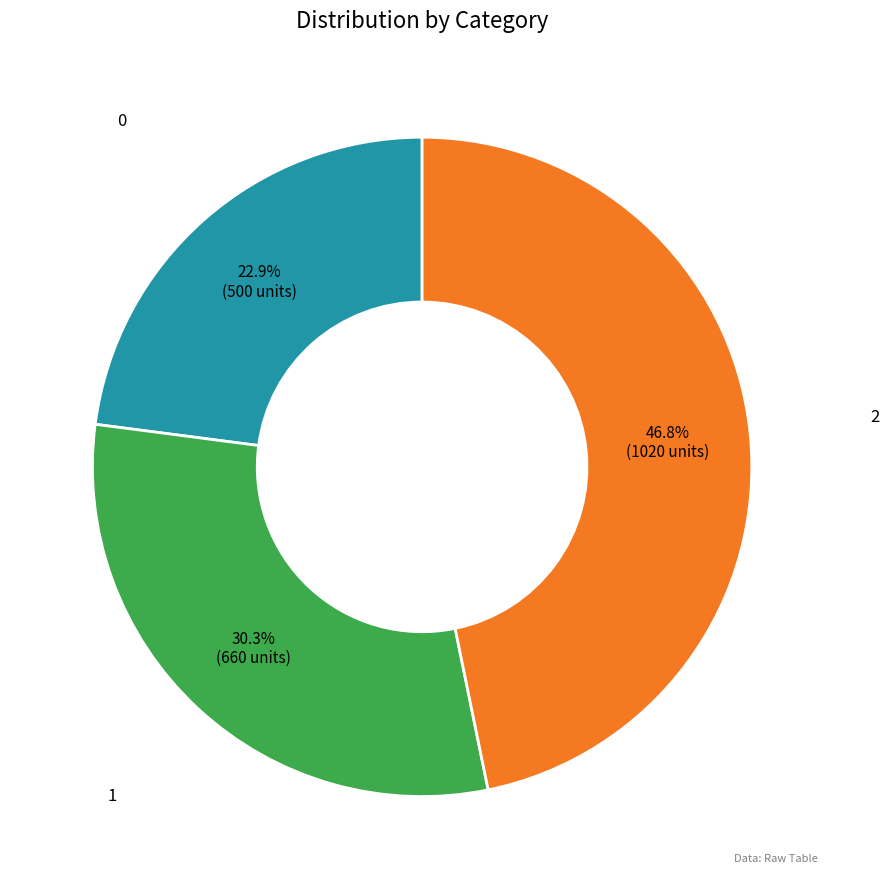

Which category has the biggest portion of the pie?

2